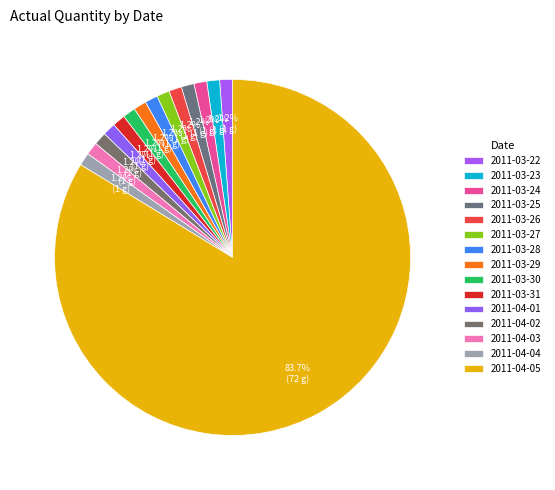

How many segments does this pie chart have?

15